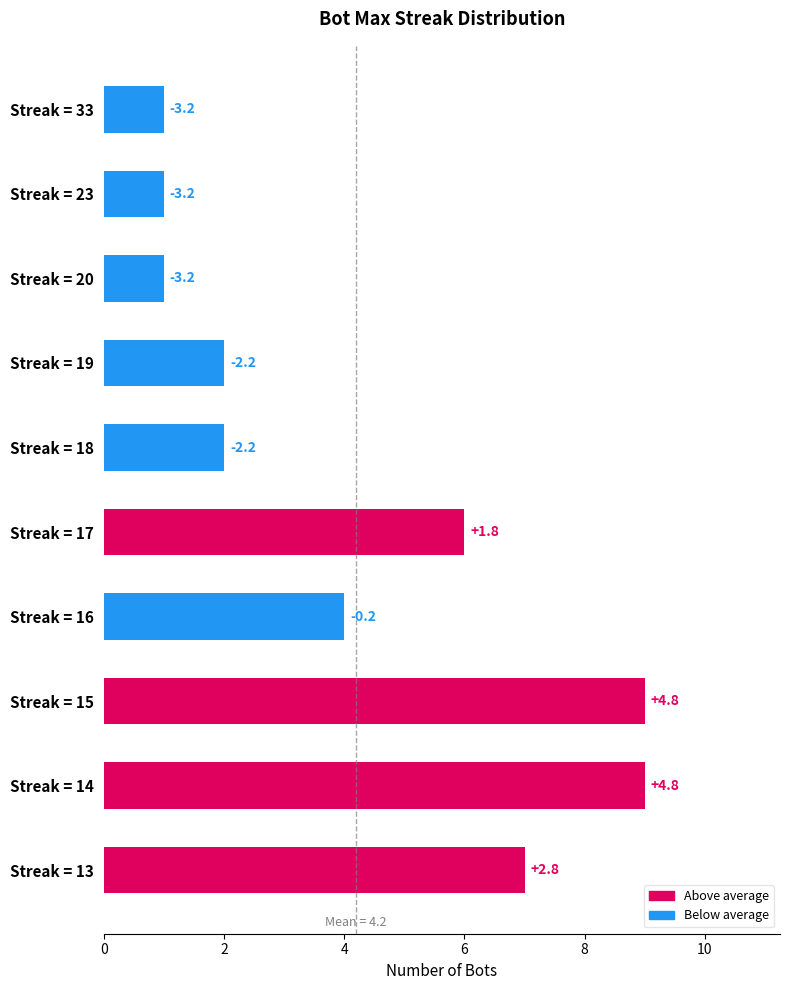

How many bars are there in total?

10